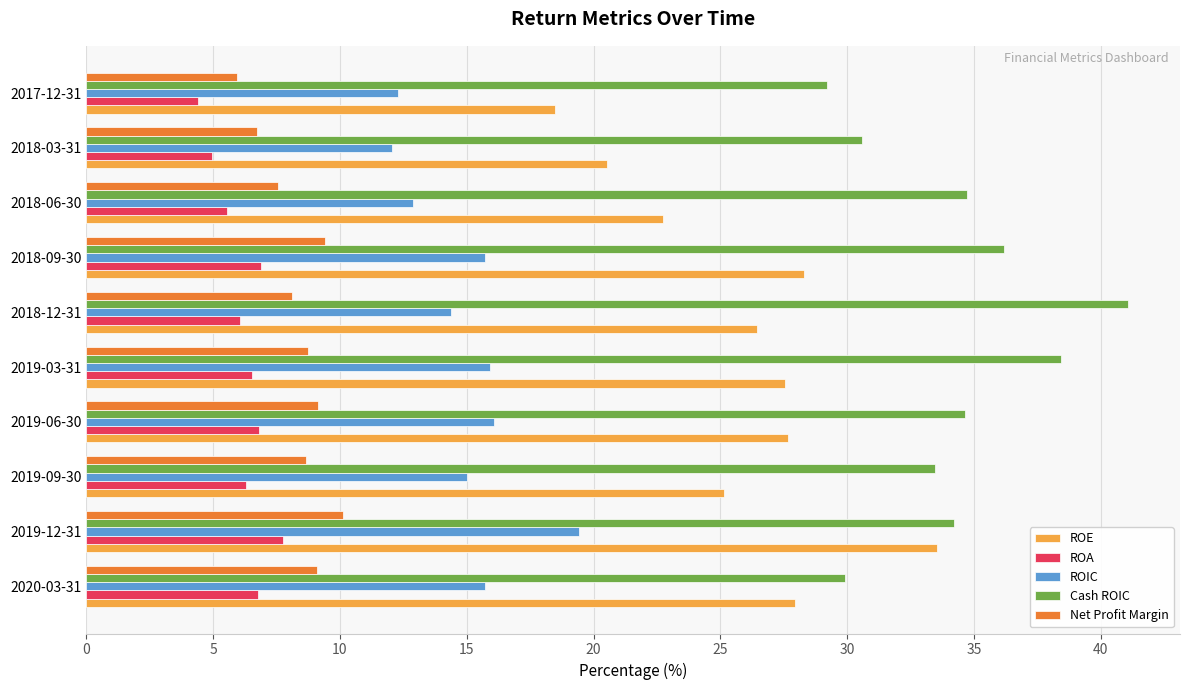

What value does the Net Profit Margin series have at 2018-03-31?

6.8